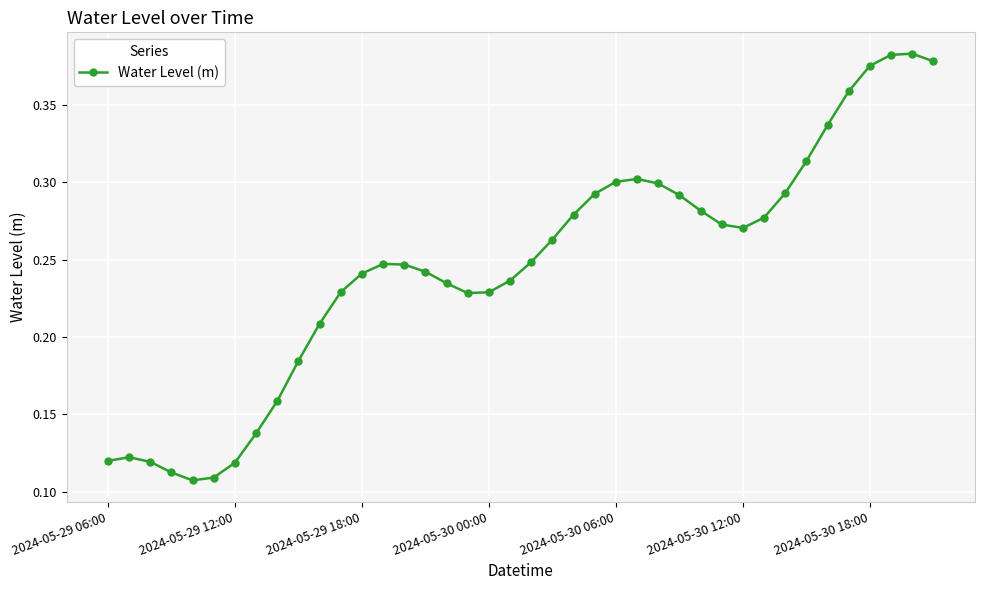

True or false: the data has more than 2 interior local peaks.

True